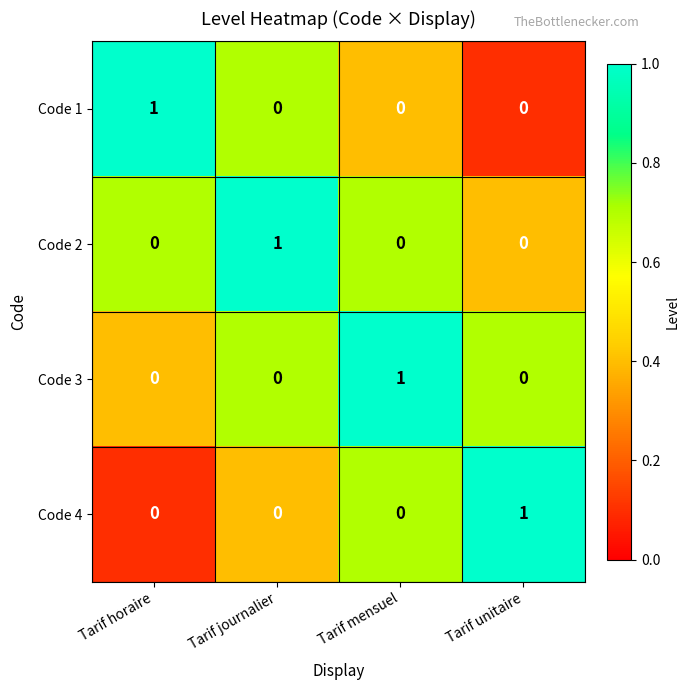

The Code 4 series shows 0 at Tarif mensuel. True or false?

True